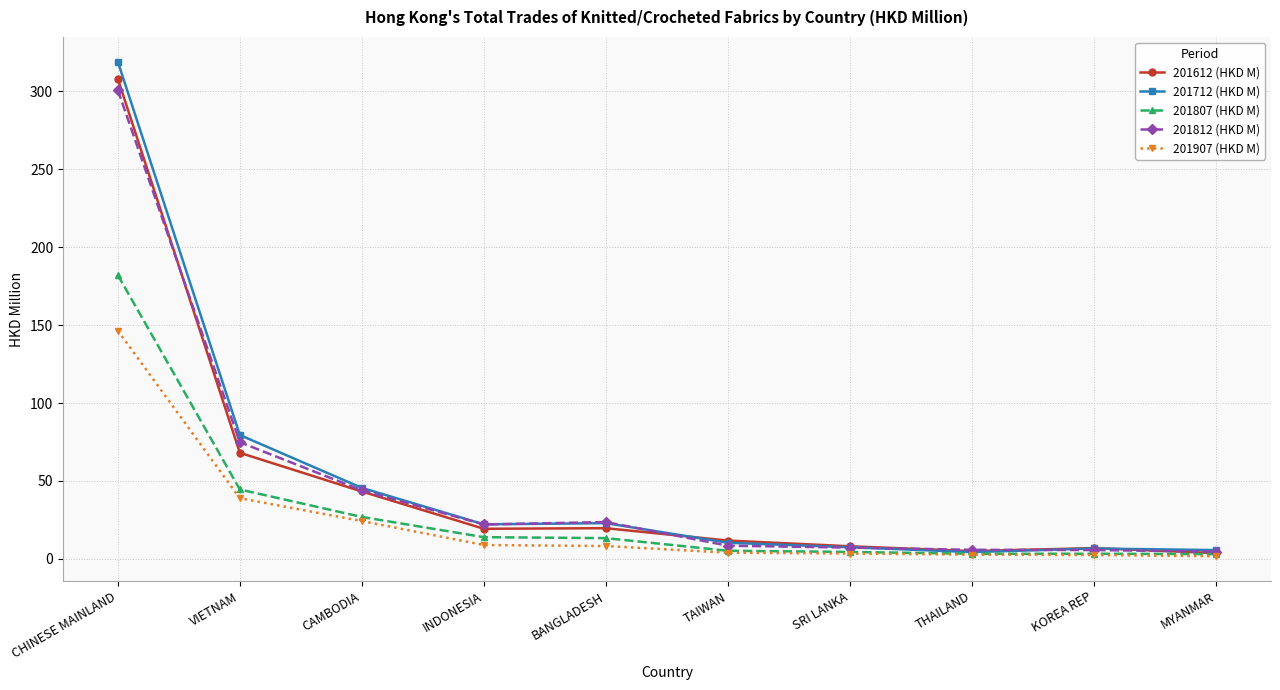

At which category is the sum across all series the highest?

CHINESE MAINLAND